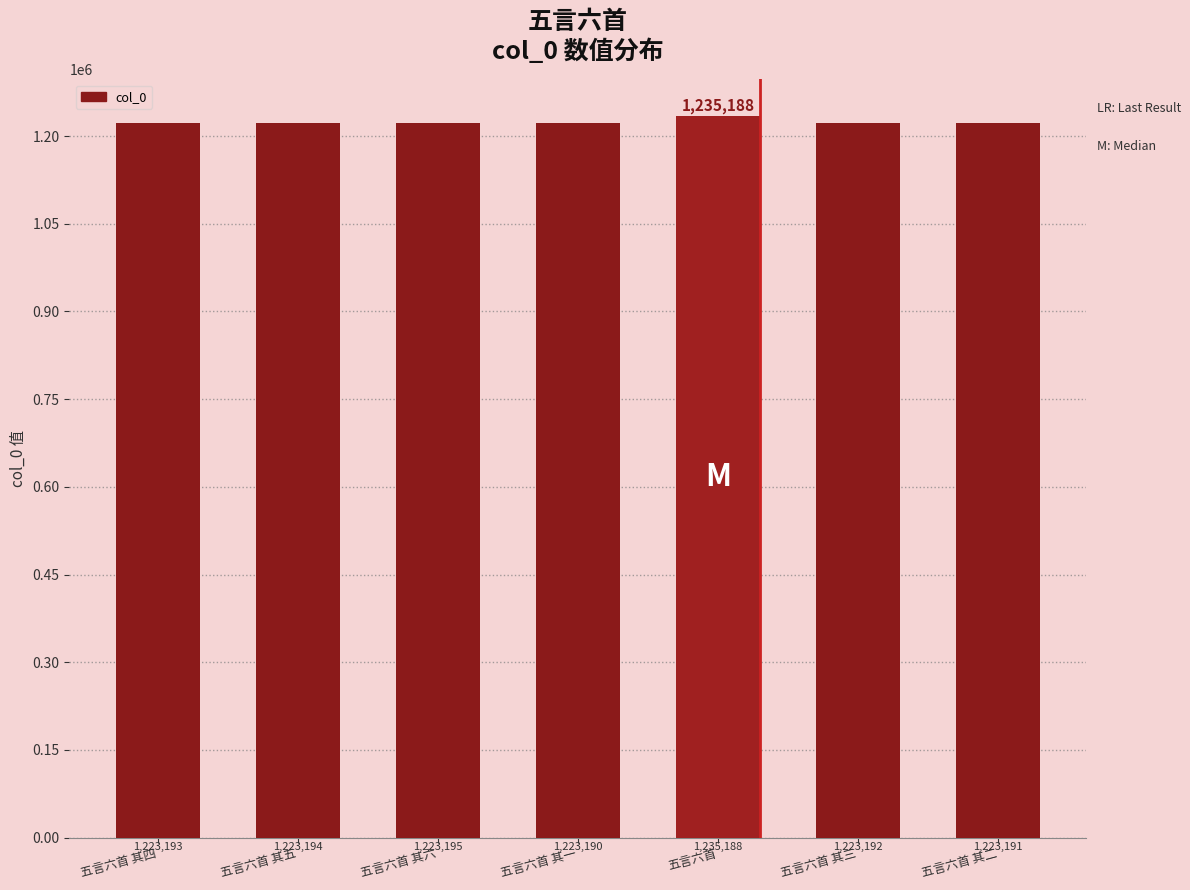

Which category has the highest value across all series?

五言六首